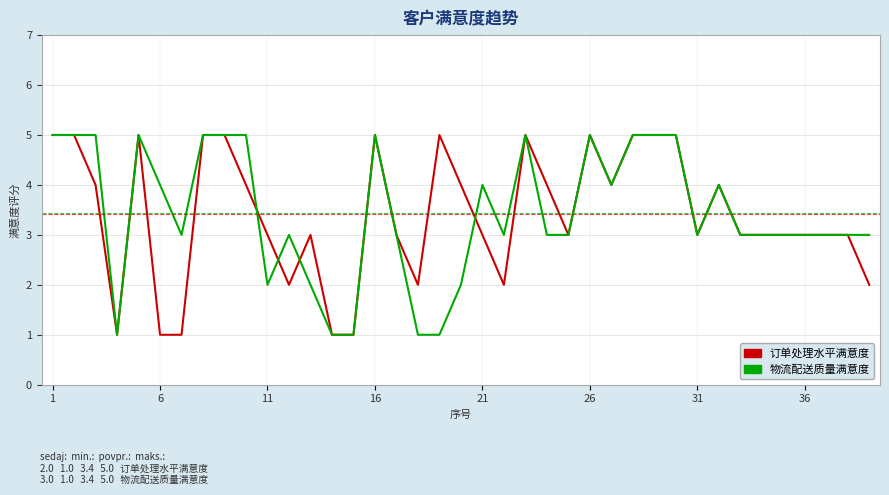

Reading left to right, transcribe all the data shown in this chart.

订单处理水平满意度: 5	5	4	1	5	1	1	5	5	4	3	2	3	1	1	5	3	2	5	4	3	2	5	4	3	5	4	5	5	5	3	4	3	3	3	3	3	3	2
物流配送质量满意度: 5	5	5	1	5	4	3	5	5	5	2	3	2	1	1	5	3	1	1	2	4	3	5	3	3	5	4	5	5	5	3	4	3	3	3	3	3	3	3